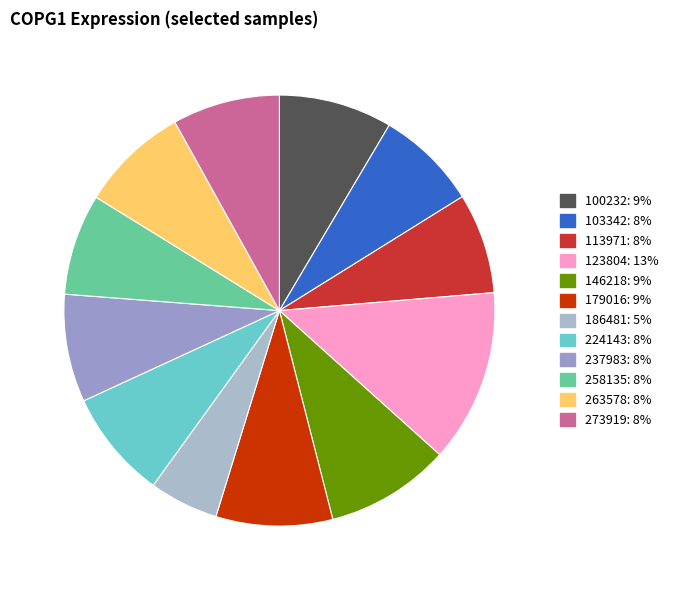

Count the number of slices in the pie.

12